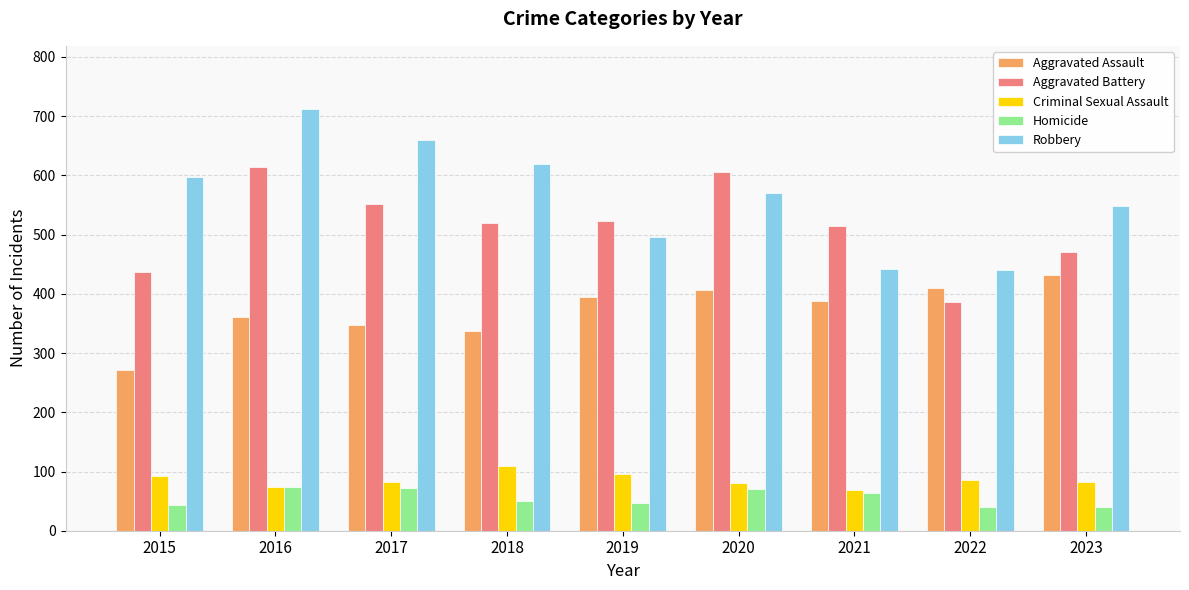

At which category is the sum across all series the highest?

2016